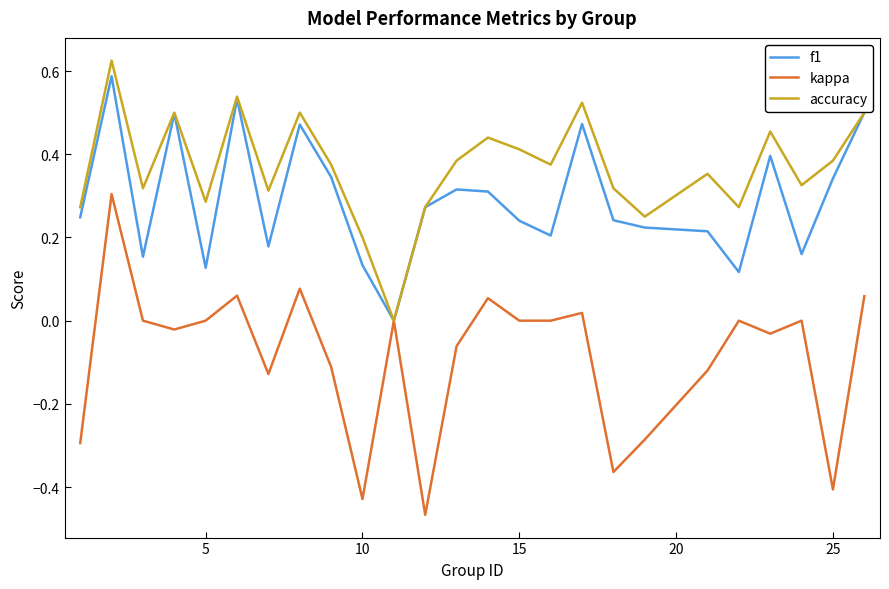

Which series has the largest total across all categories?

accuracy